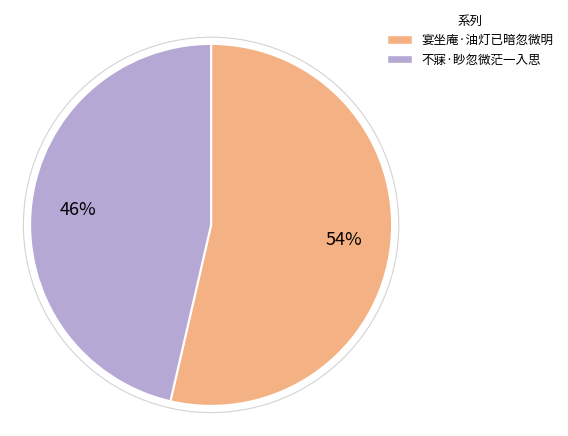

How many slices are in this pie chart?

2